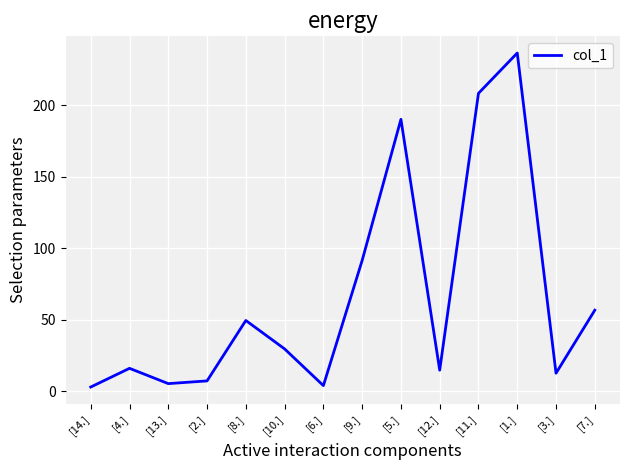

How many values exceed 29?

7